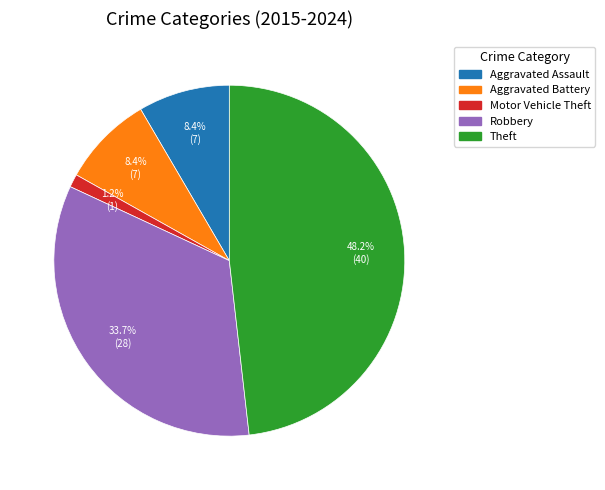

Does any single category account for the majority?

No